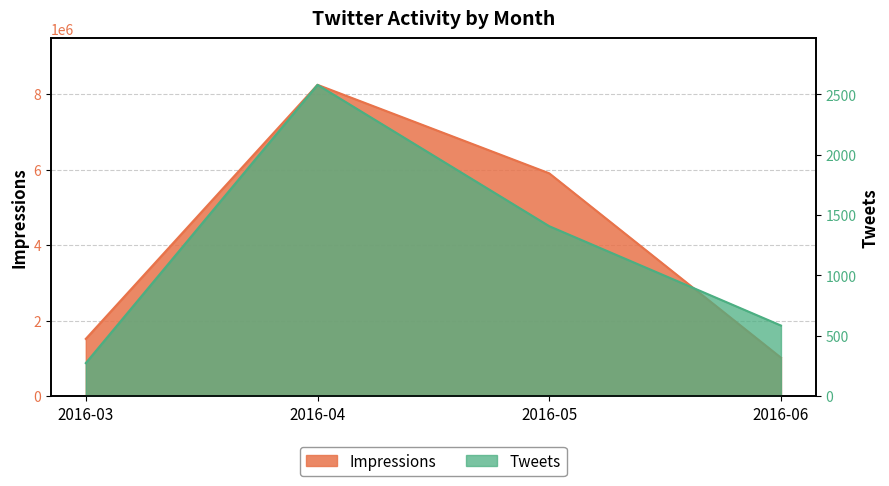

Reading right to left, transcribe all the data shown in this chart.

Impressions: 1018928	5901285	8244298	1517481
Tweets: 585	1408	2579	274